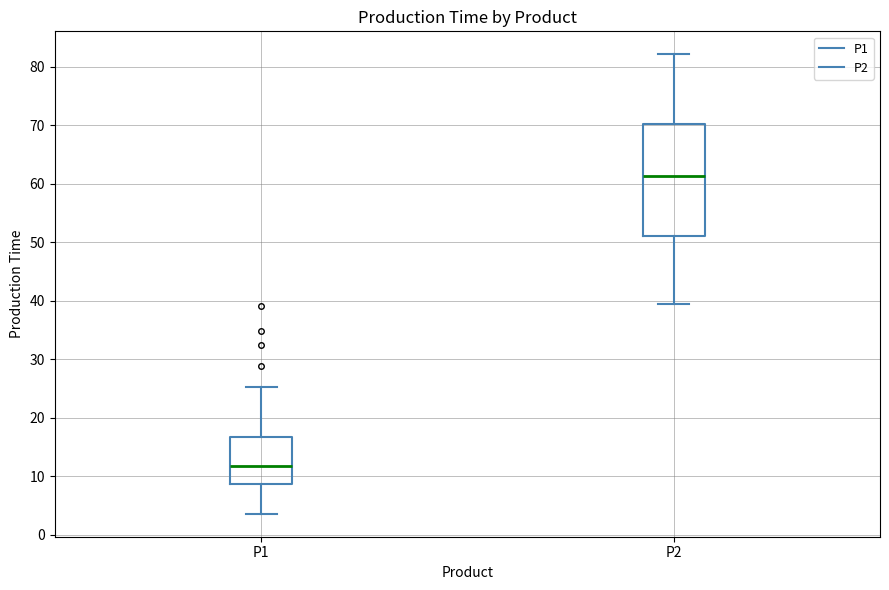

Reading left to right, read every box against the y-axis: the position of its median line, the range the box covers, and the ends of its whiskers. The values are not printed on the chart, so give them approximately, as read against the axis.

P1: median 12, box 9 to 17, whiskers 4 to 25
P2: median 61, box 51 to 70, whiskers 39 to 82